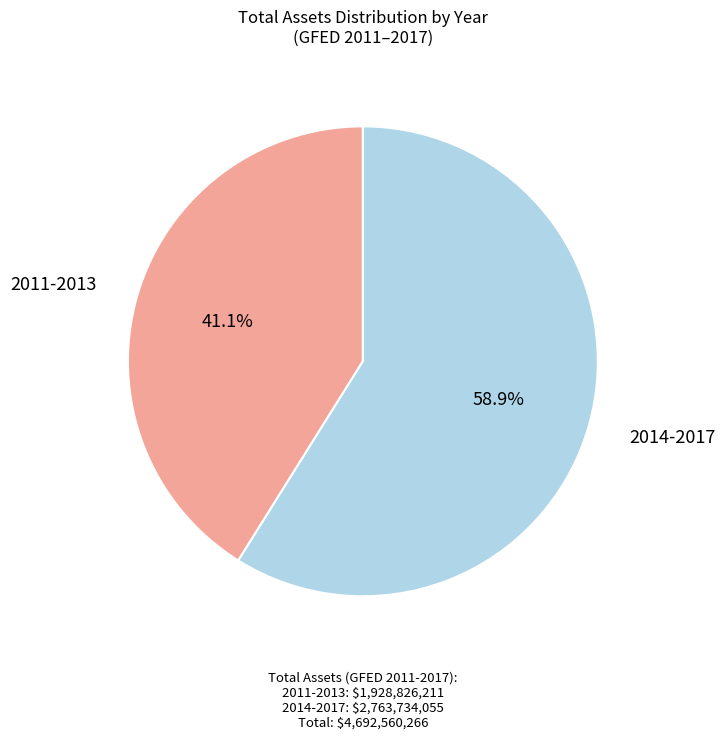

Is there any slice that represents more than half of the pie?

Yes